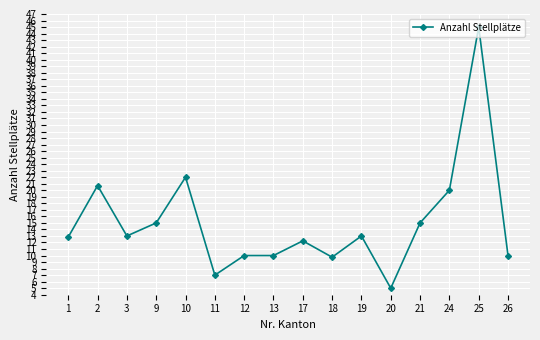

What is the maximum value shown in the chart?

45.0